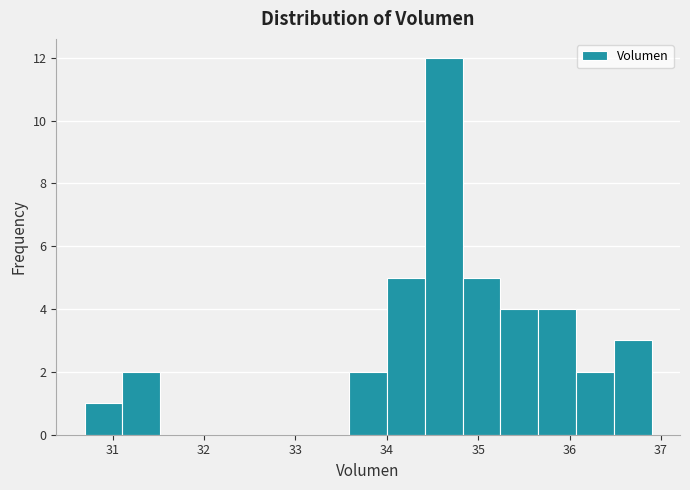

Which range on the x-axis has the tallest bar?

34.4 to 34.8